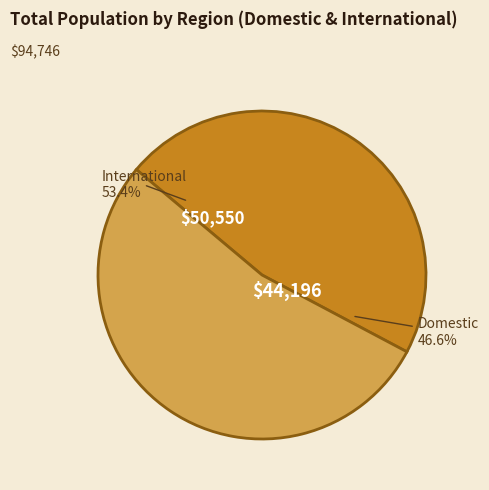

Does 113 represent more than half of the total?

No